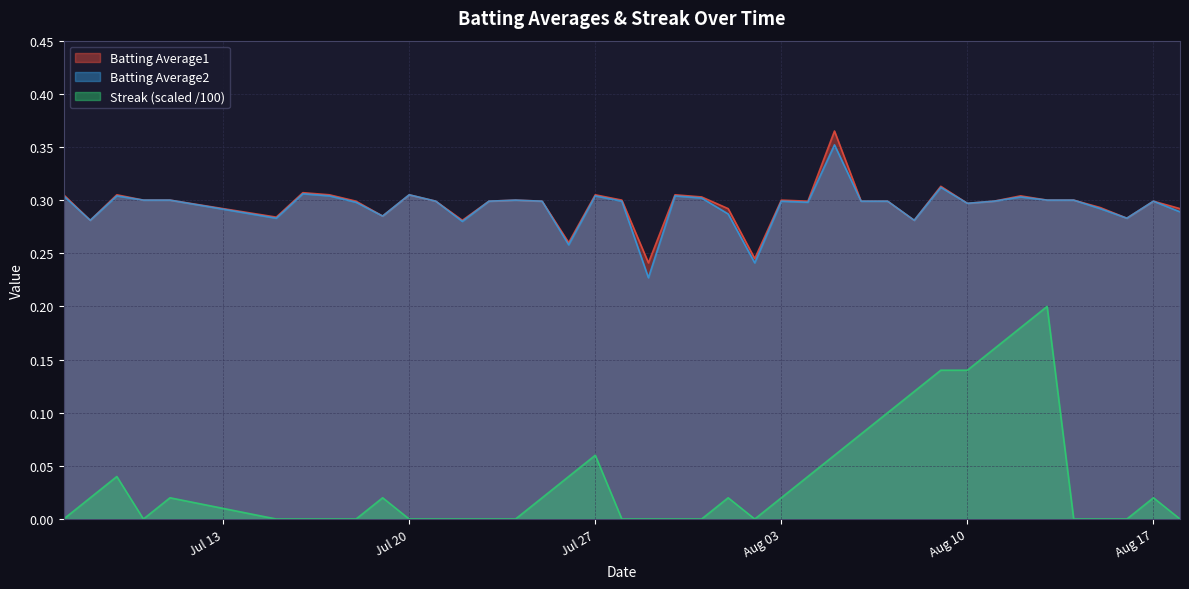

Is it true that Batting Average1 equals 0.3 at Aug 03?

True